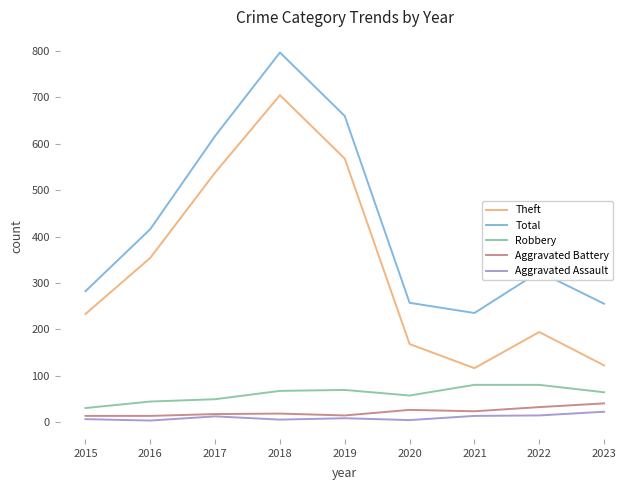

Where is the first local minimum for Theft?

2021